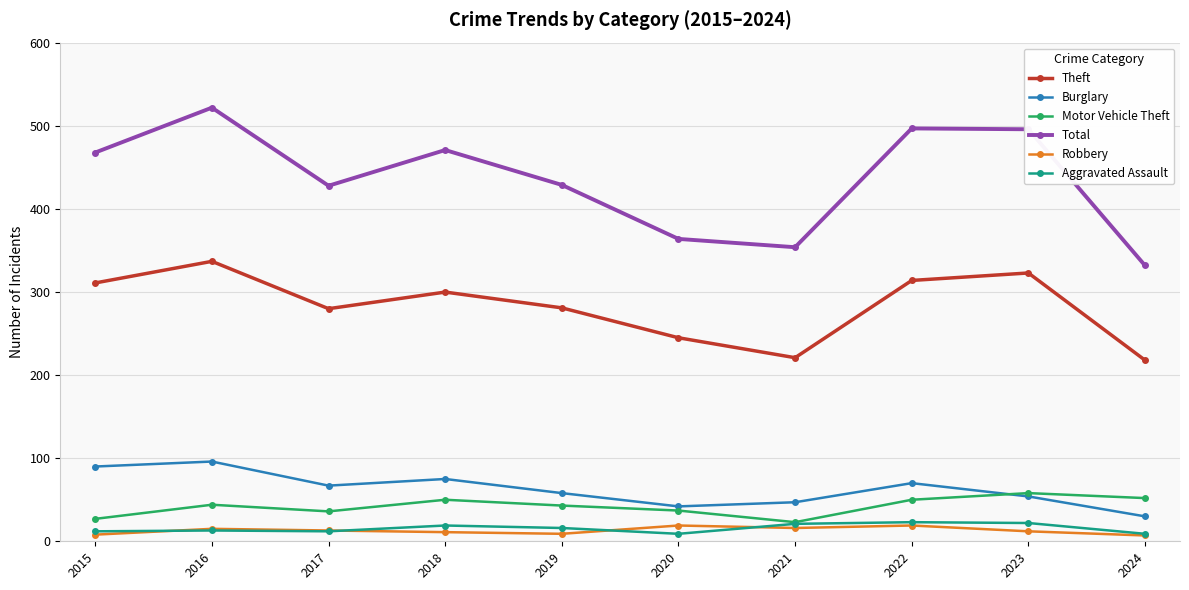

True or false: Burglary has a value of 58 at 2019.

True